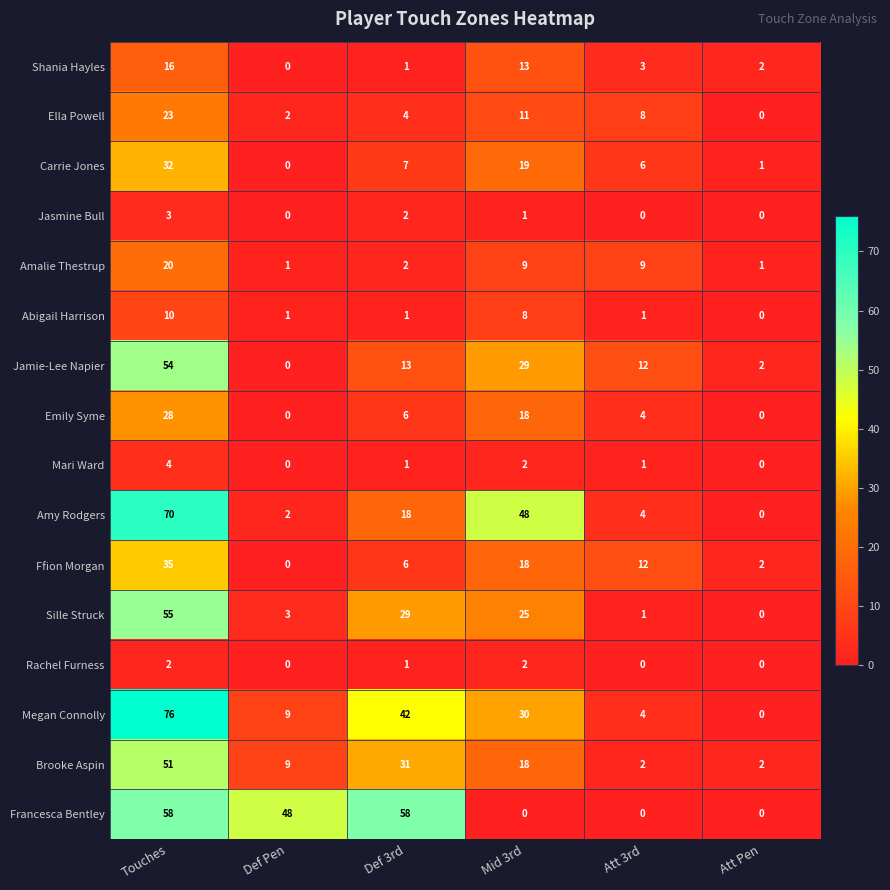

Which series changed the most between Def Pen and Def 3rd?

Megan Connolly